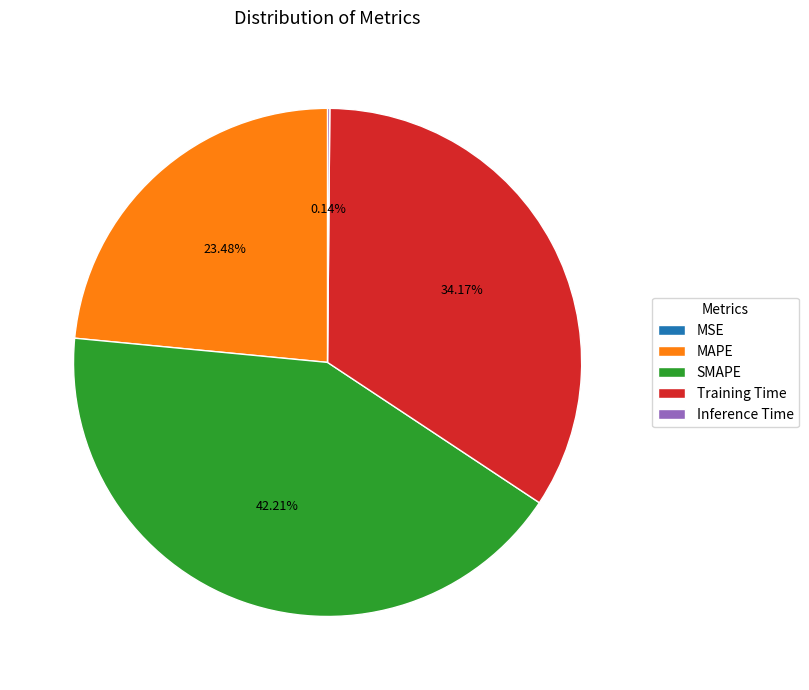

What percentage is the SMAPE slice, to the nearest percent?

42%